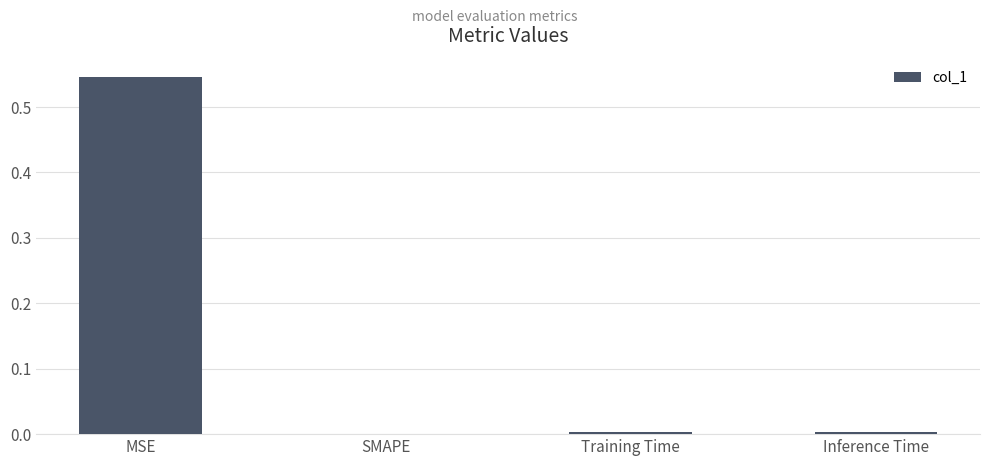

What is the sum of all values?

0.6